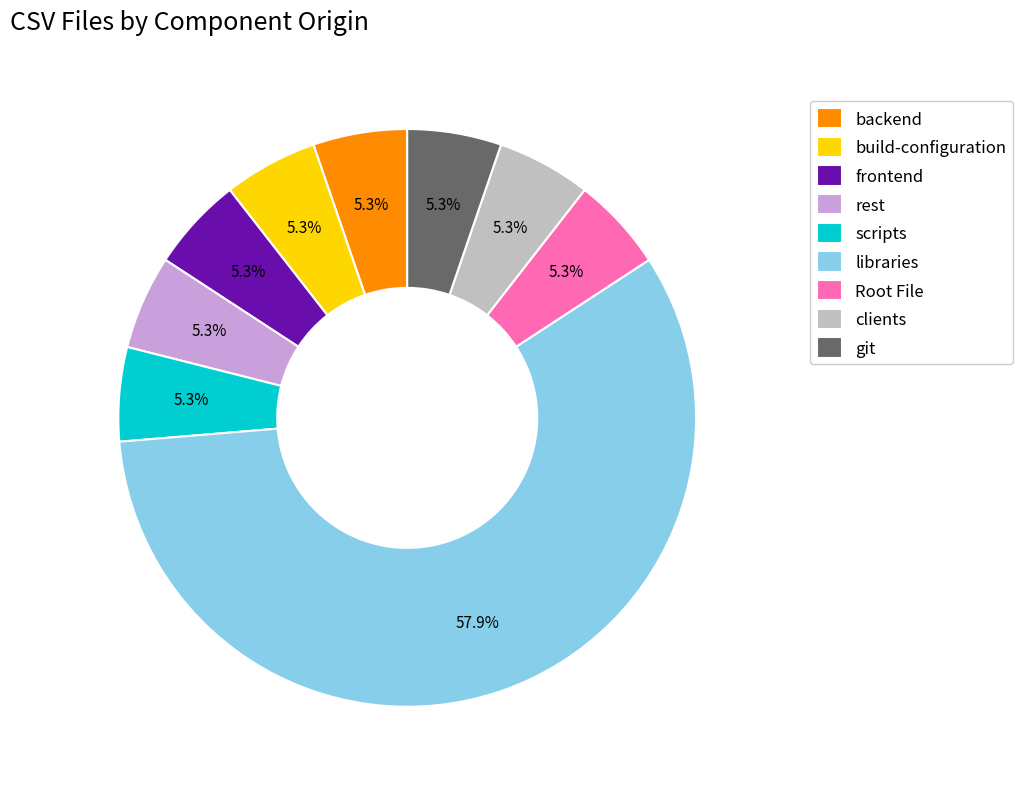

Is the sum of build-configuration and libraries greater than half?

Yes